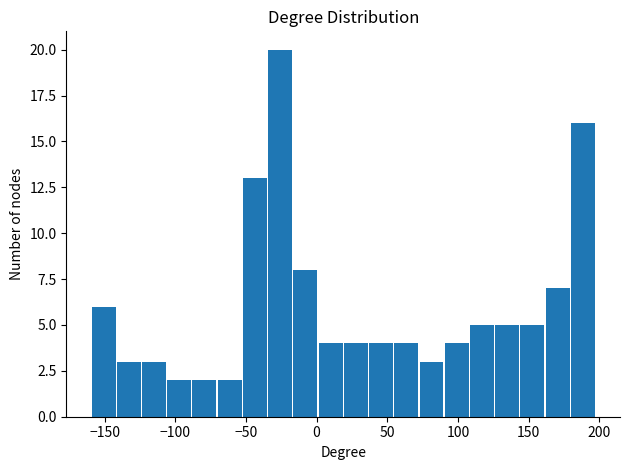

Around what value on the x-axis is the tallest bar? Give the approximate position of its centre, as read against the axis.

-25